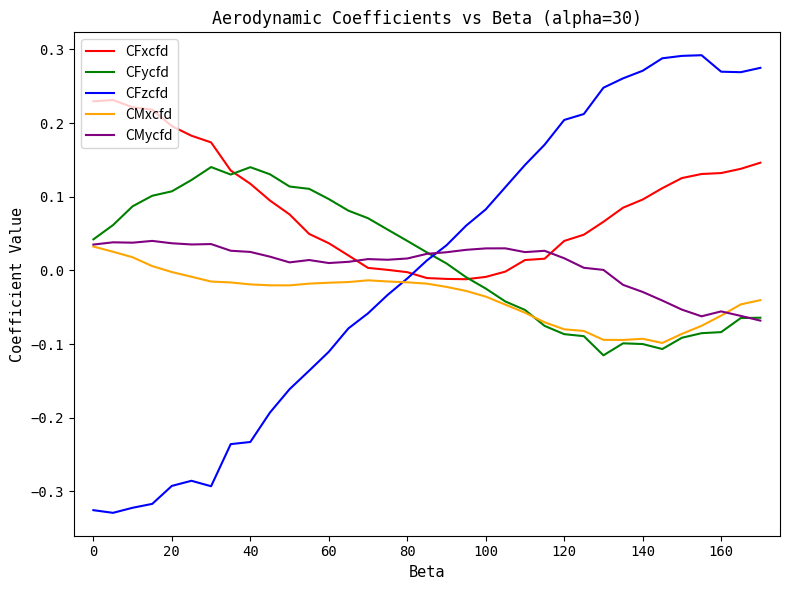

After their last crossing, which series has the higher values: CFycfd or CFzcfd?

CFzcfd